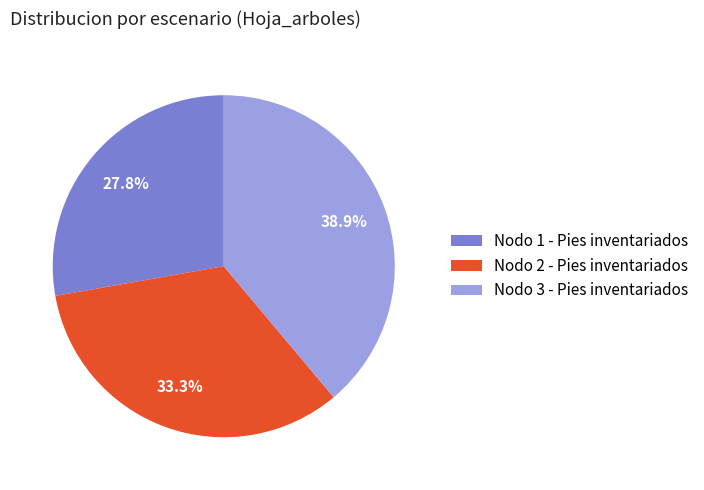

Is Nodo 3 - Pies inventariados the majority of the pie?

No